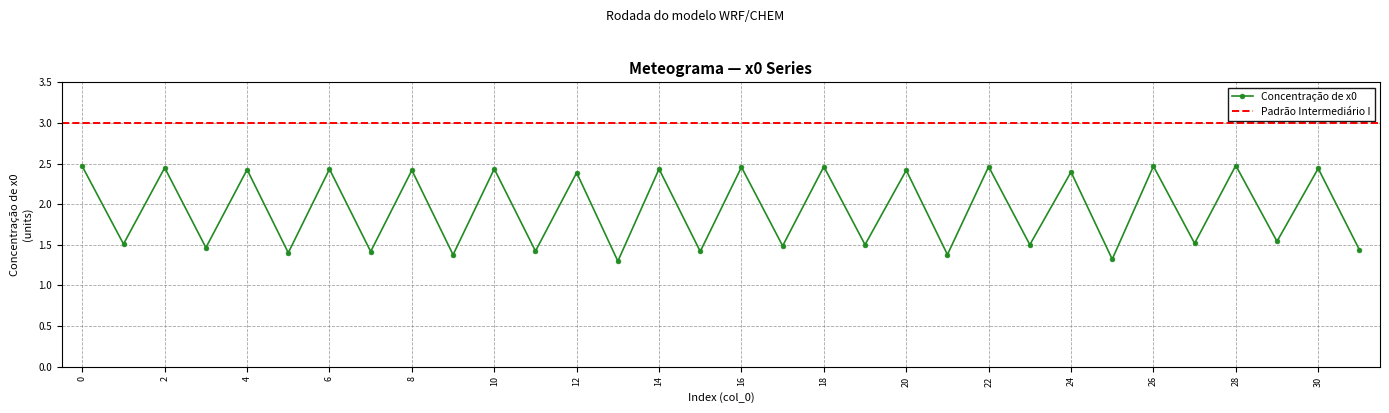

What is the approximate value at 28?

2.5